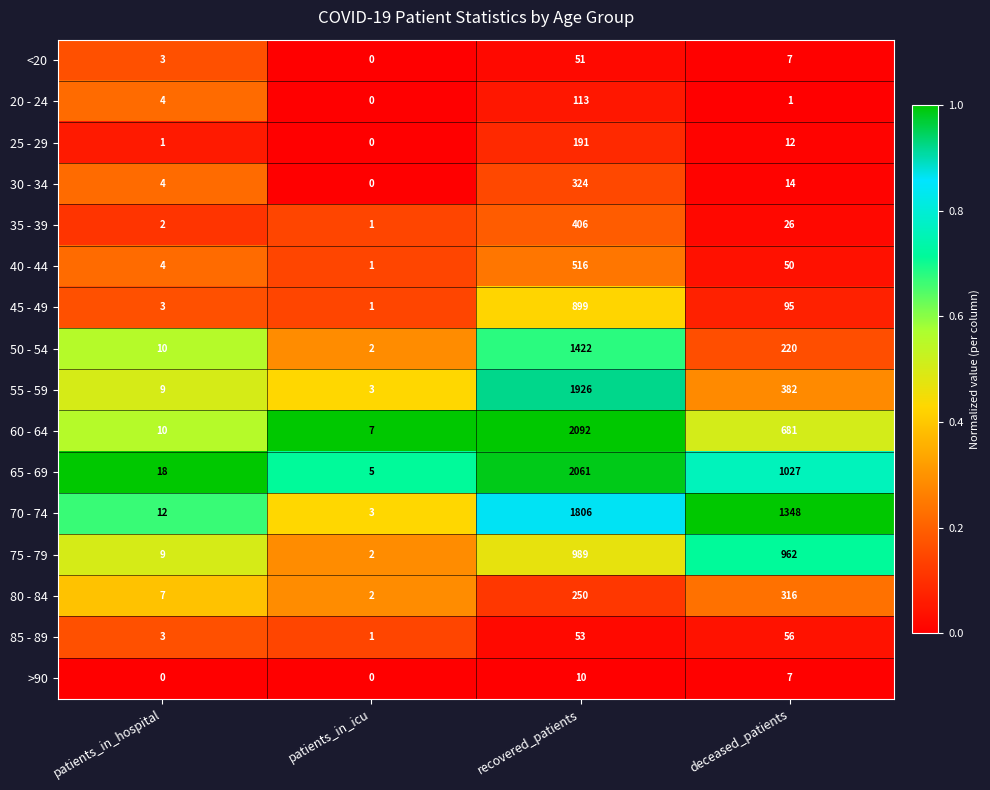

Where does the 75 - 79 series first go above 962?

recovered_patients